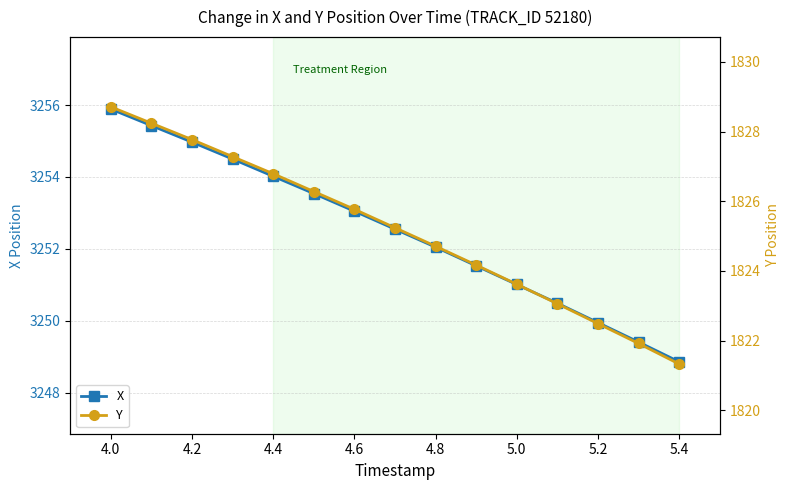

Rank the series by their maximum value, from highest to lowest.

X, Y